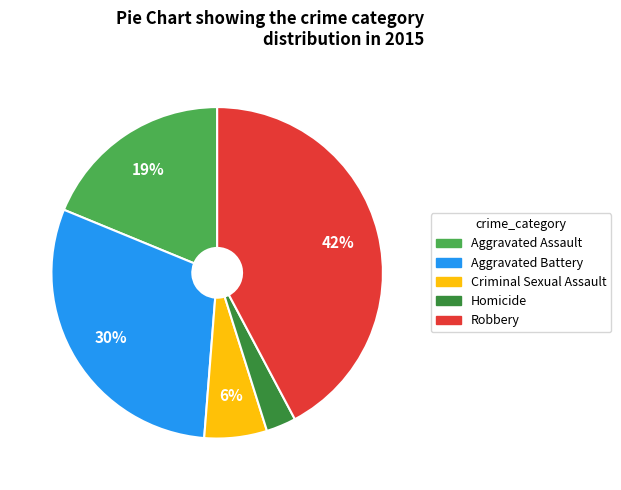

Is there any slice that represents more than half of the pie?

No